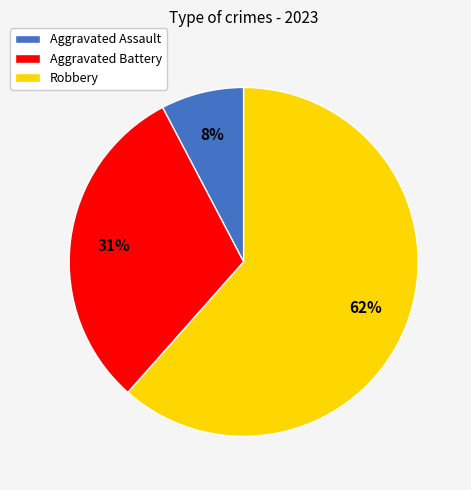

How many slices are in this pie chart?

3